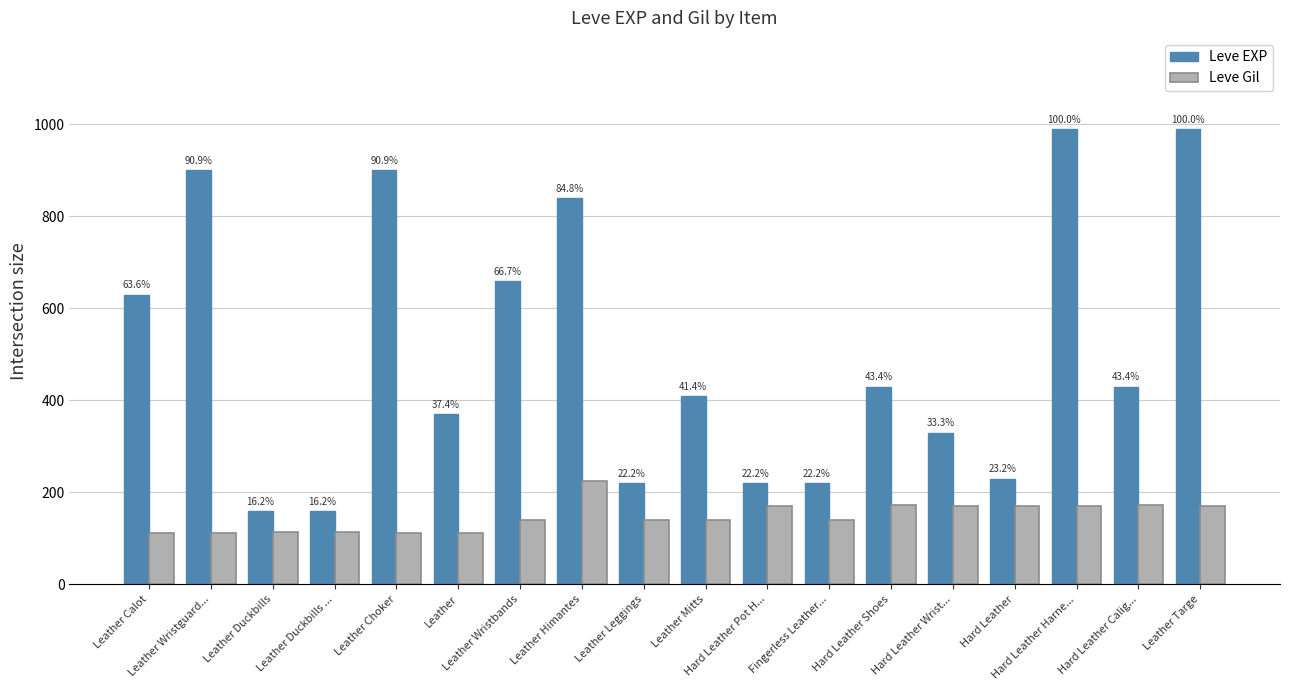

The value of Leve EXP at Leather Wristguard... is 1455. True or false?

False